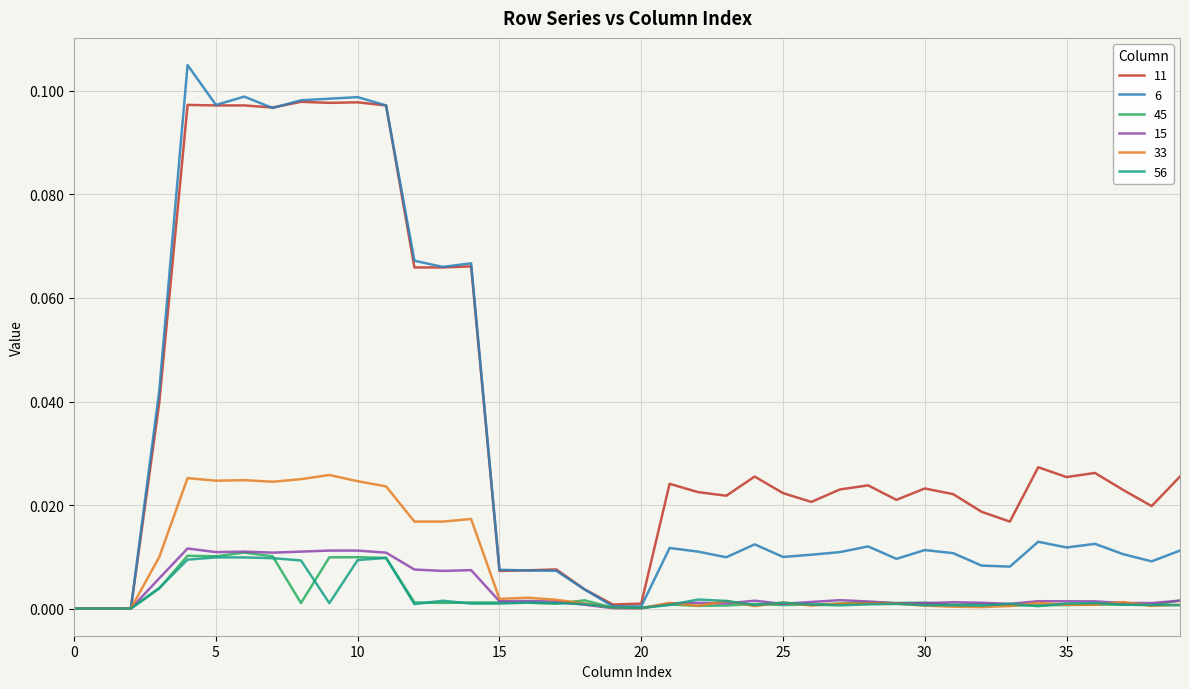

Which series has the largest total across all categories?

11